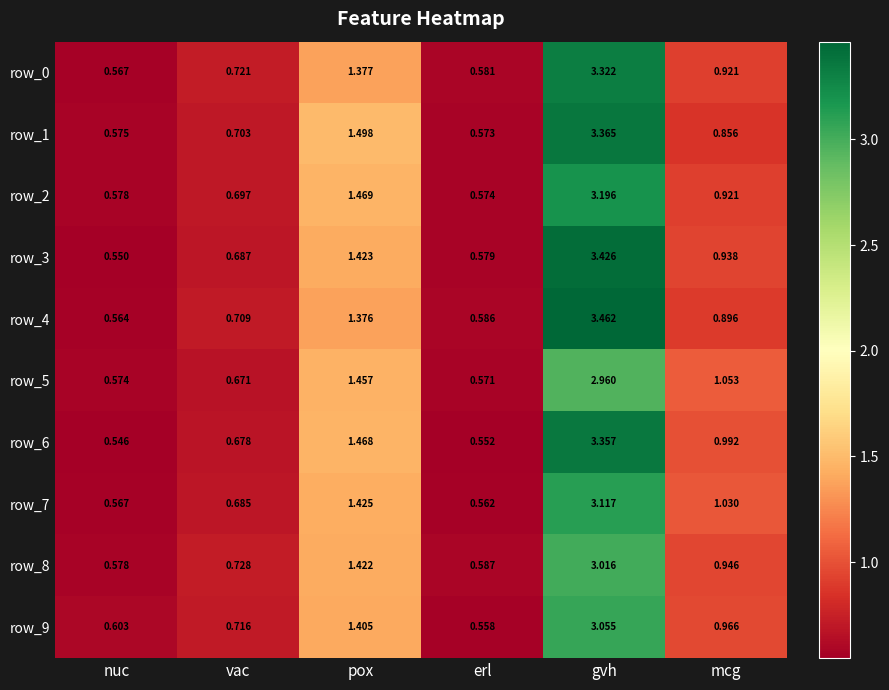

Which category has the highest value in the row_0 series?

gvh